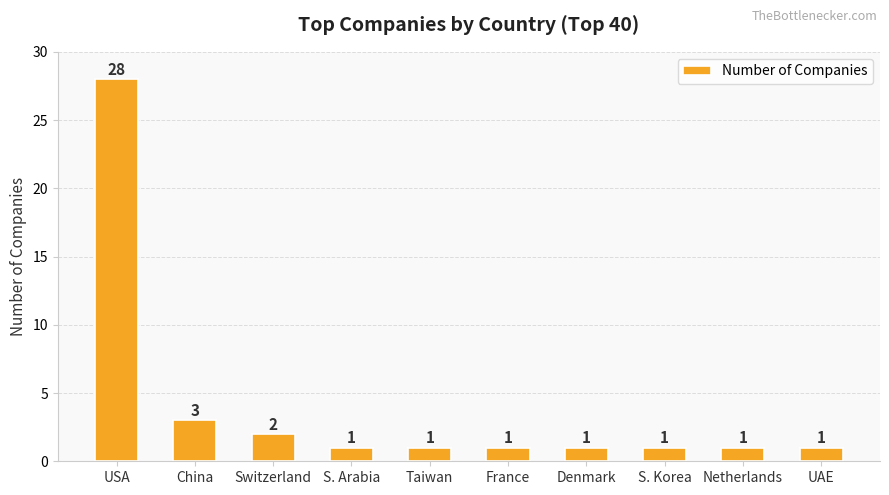

What is the label of the 9th bar from the right?

China